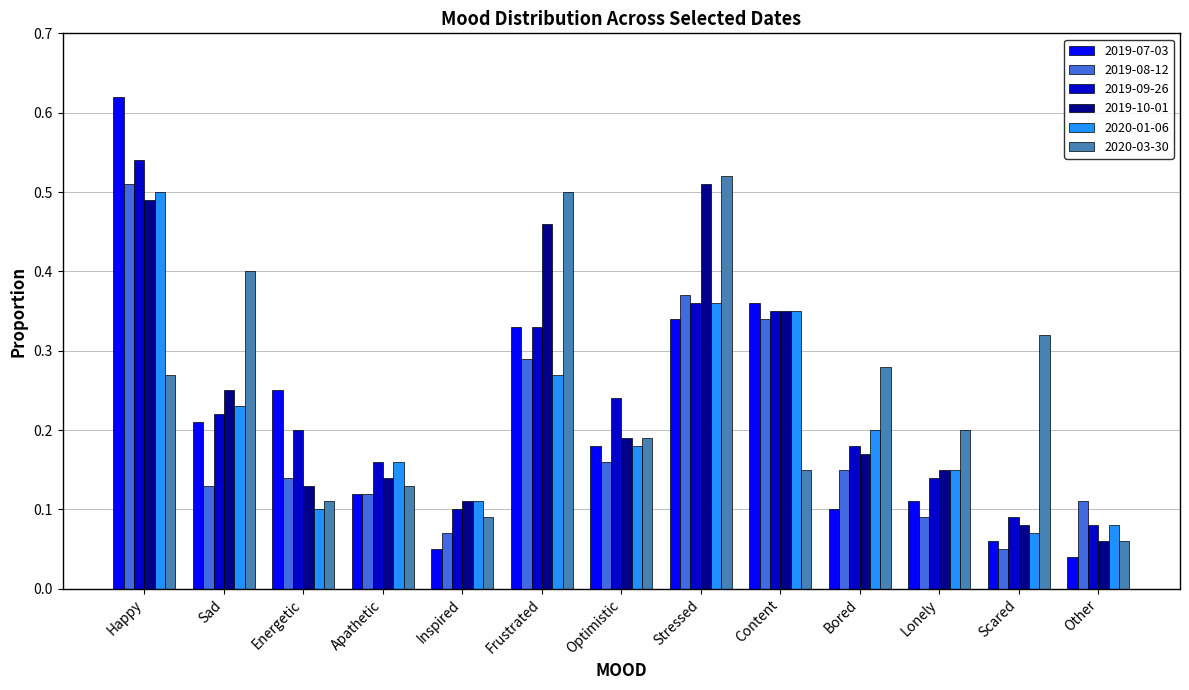

Does the chart contain any negative values?

No